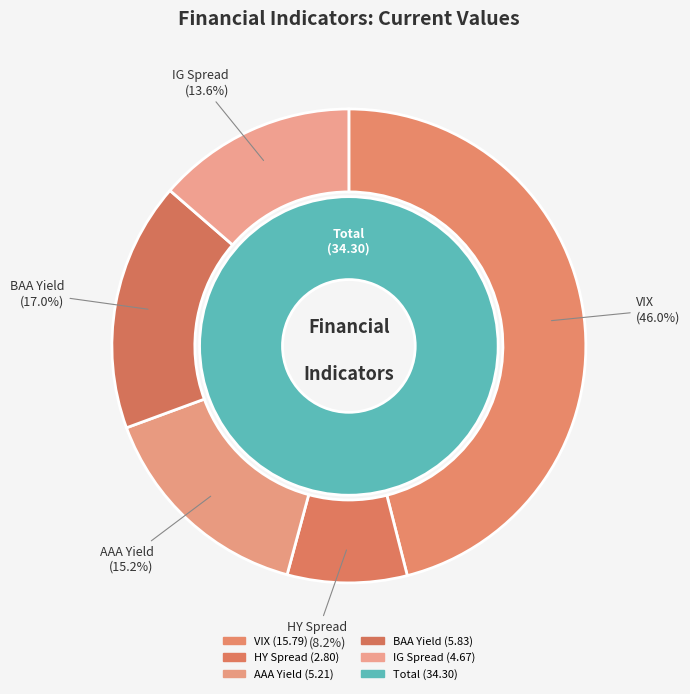

What is the change in value from BAA Yield to IG Spread?

-1.2